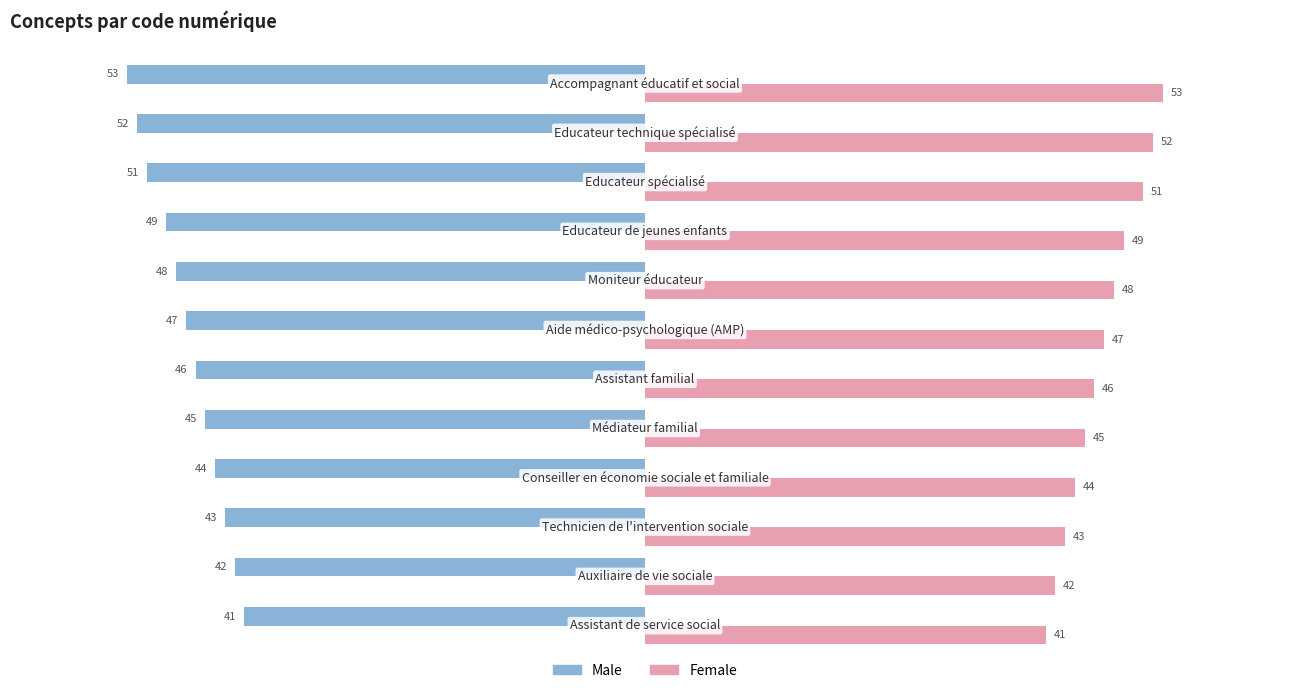

List the series in order of their overall mean, highest first.

Female, Male